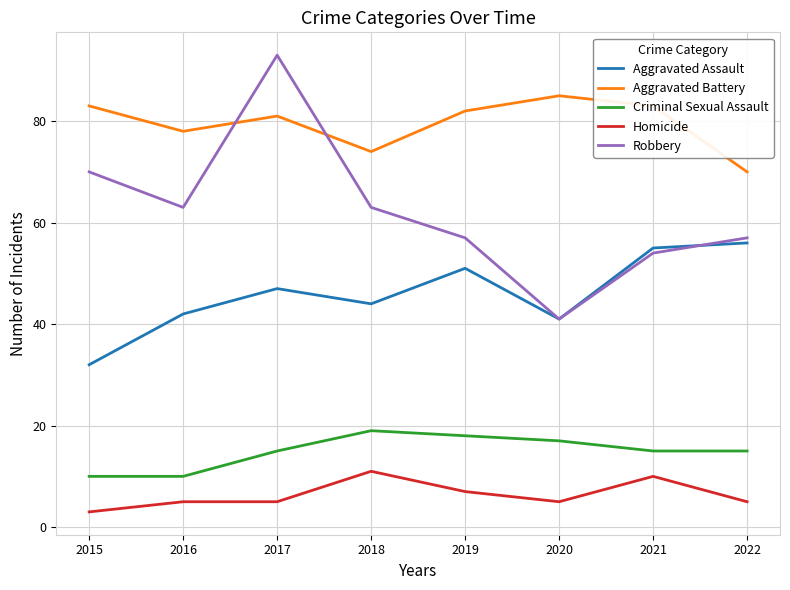

True or false: Homicide has a value of 11 at 2018.

True